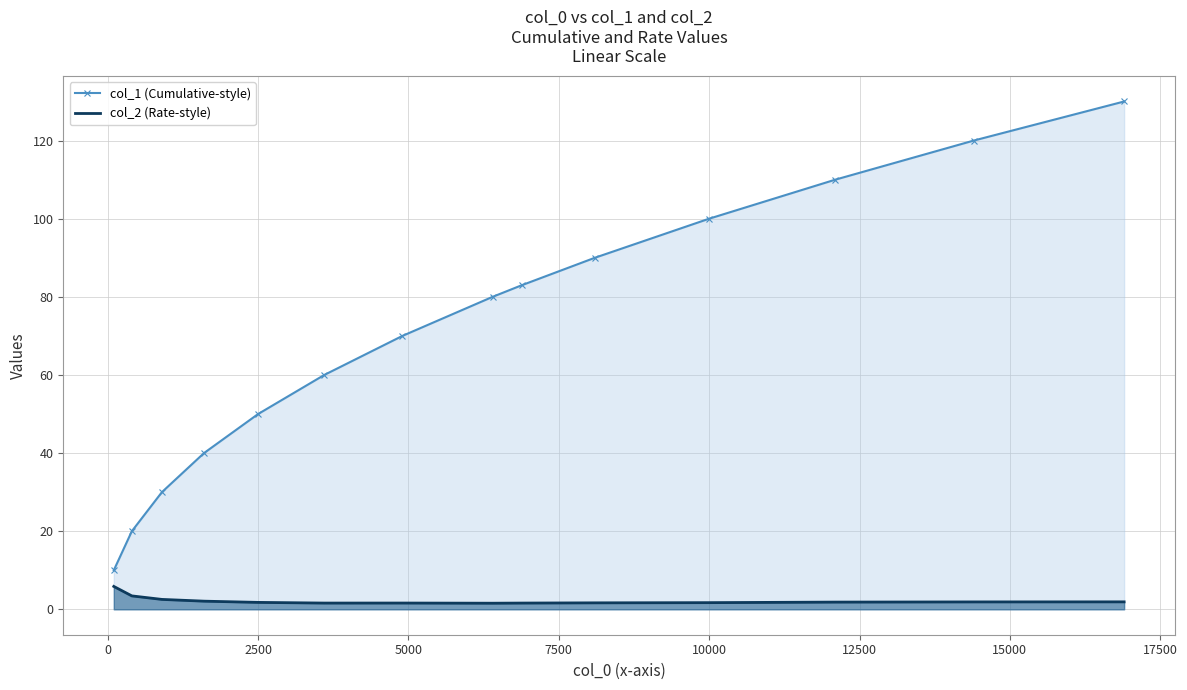

What is the value of the col_1 (Cumulative-style) point at the 7th from the left?

70.0